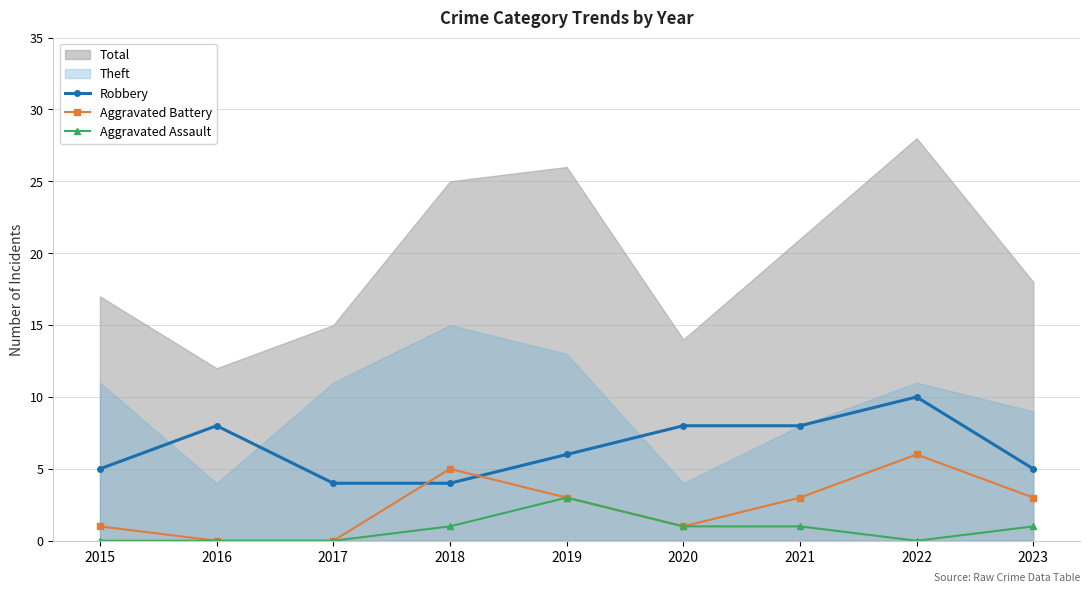

What is the value of the Robbery point at the 1st from the left?

5